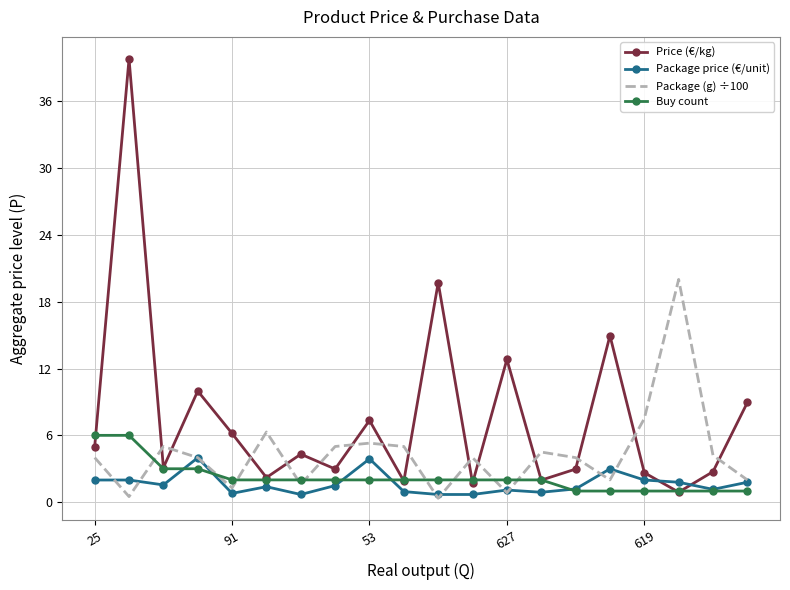

Rank the series by their maximum value, from lowest to highest.

Package price (€/unit), Buy count, Package (g) ÷100, Price (€/kg)